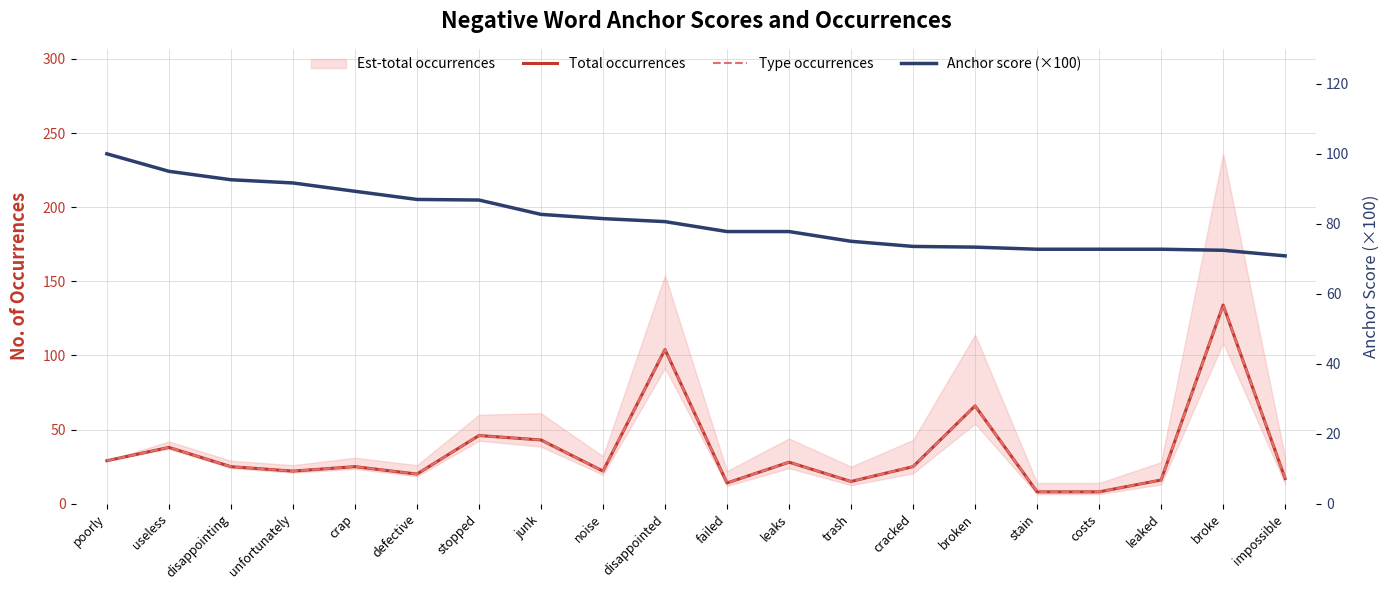

What is the sum of all Type occurrences values?

705.0